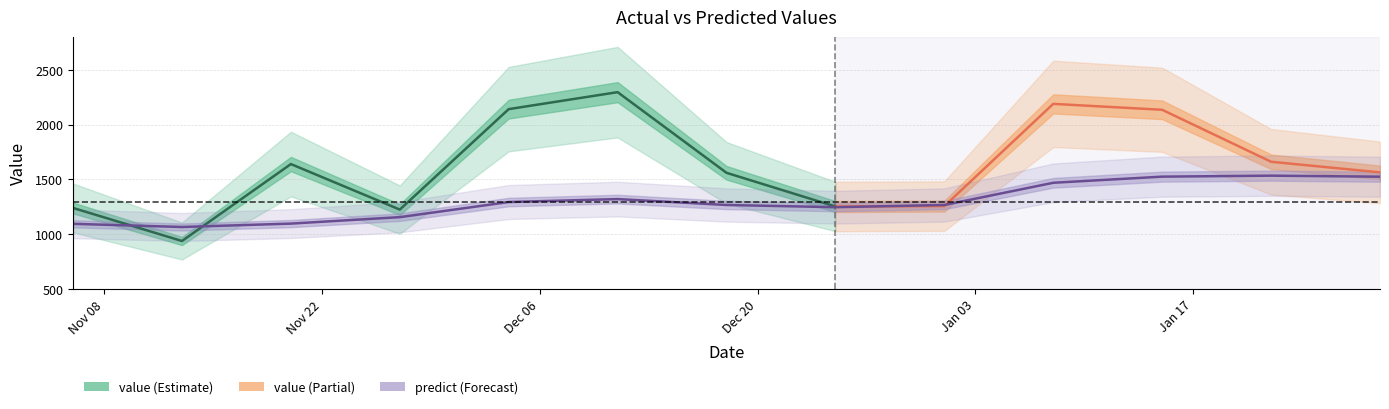

What is the change in value from 2016-11-06 to 2017-01-08?

+375.0